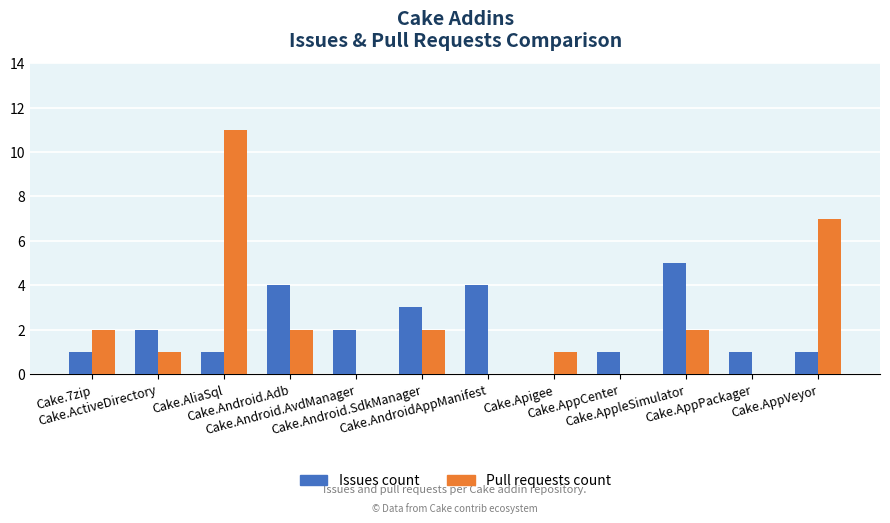

What is the average value of the Issues count series?

2